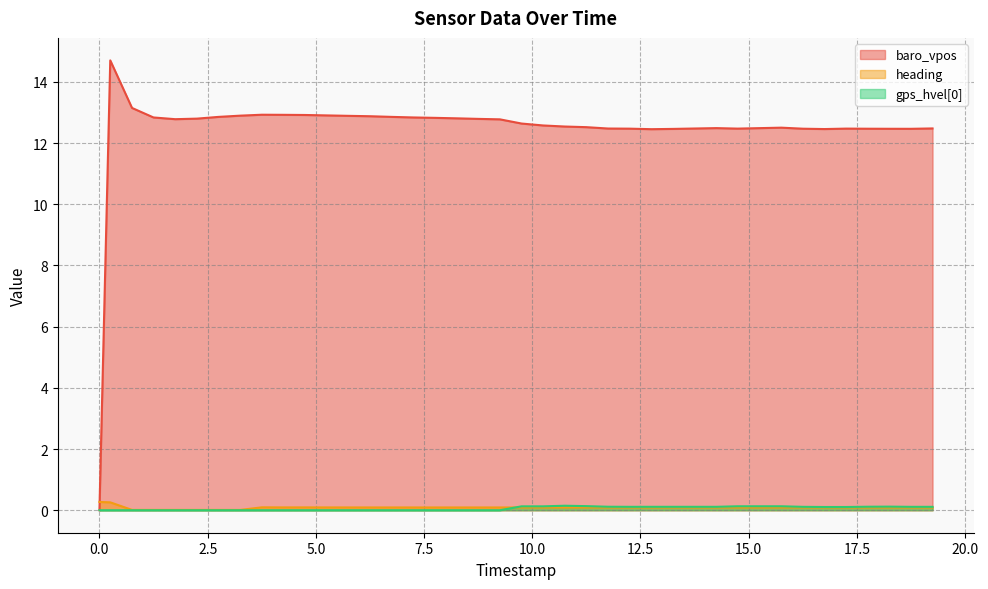

What is the spread (max minus min) of values at 18496000?

12.4